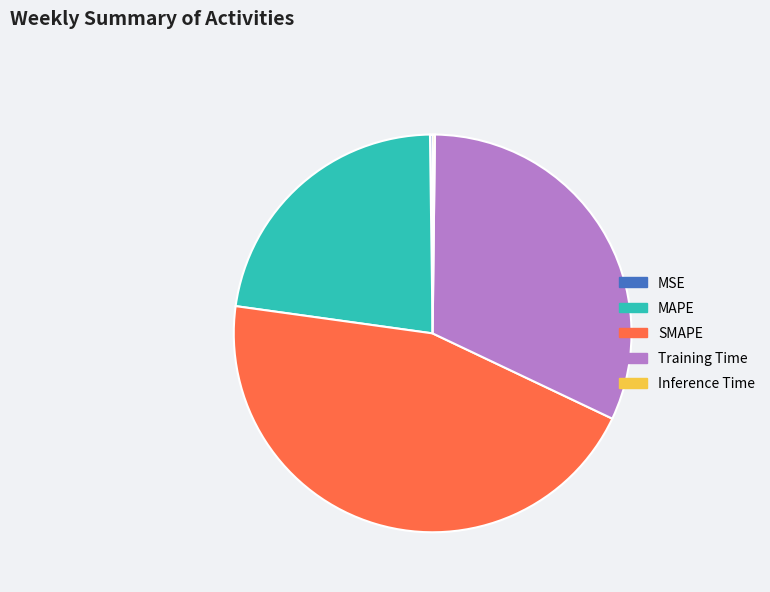

The MAPE slice represents 23% of the pie. True or false?

True